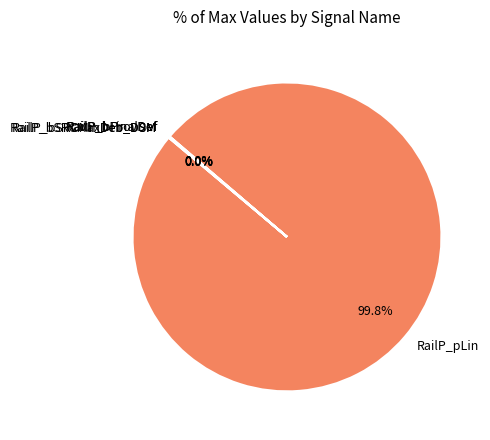

Which slice represents more than half of the pie?

RailP_pLin